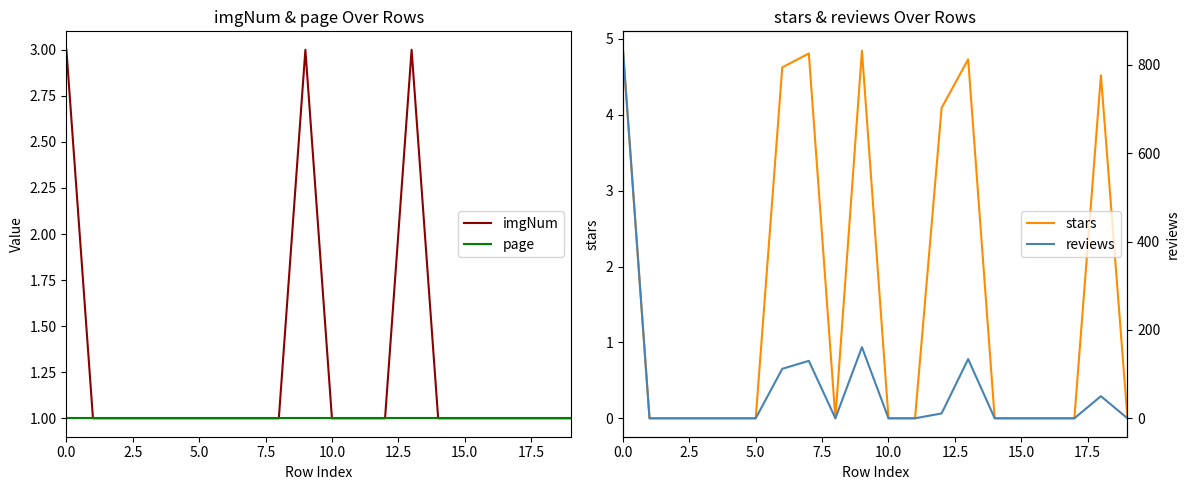

The value of stars at 7.5 is 3.0. True or false?

False